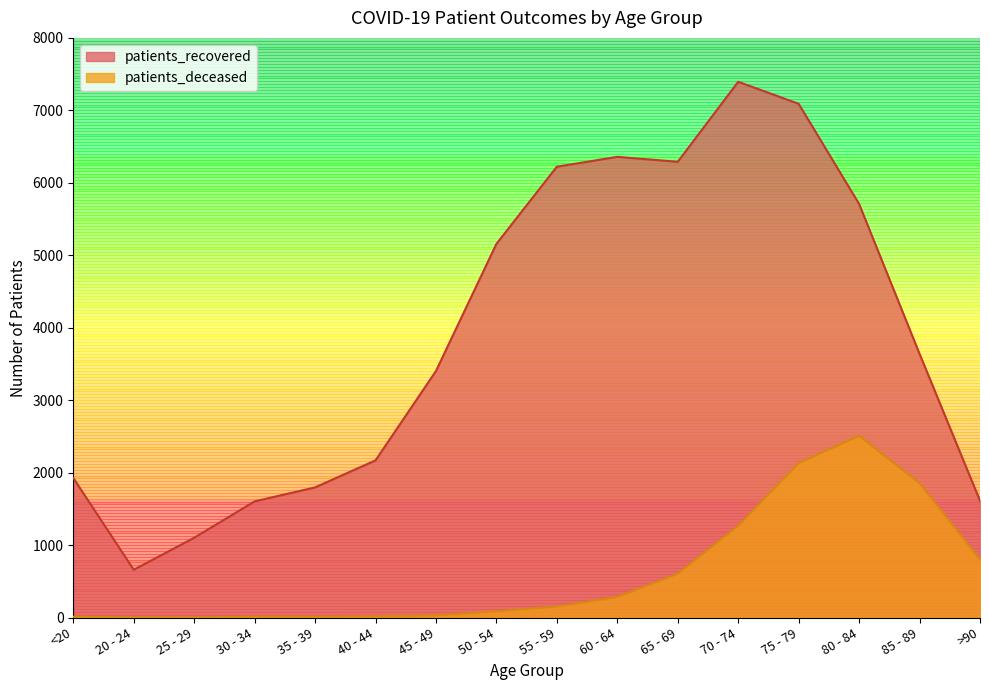

Where is patients_deceased nearest to the value 1255?

70 - 74